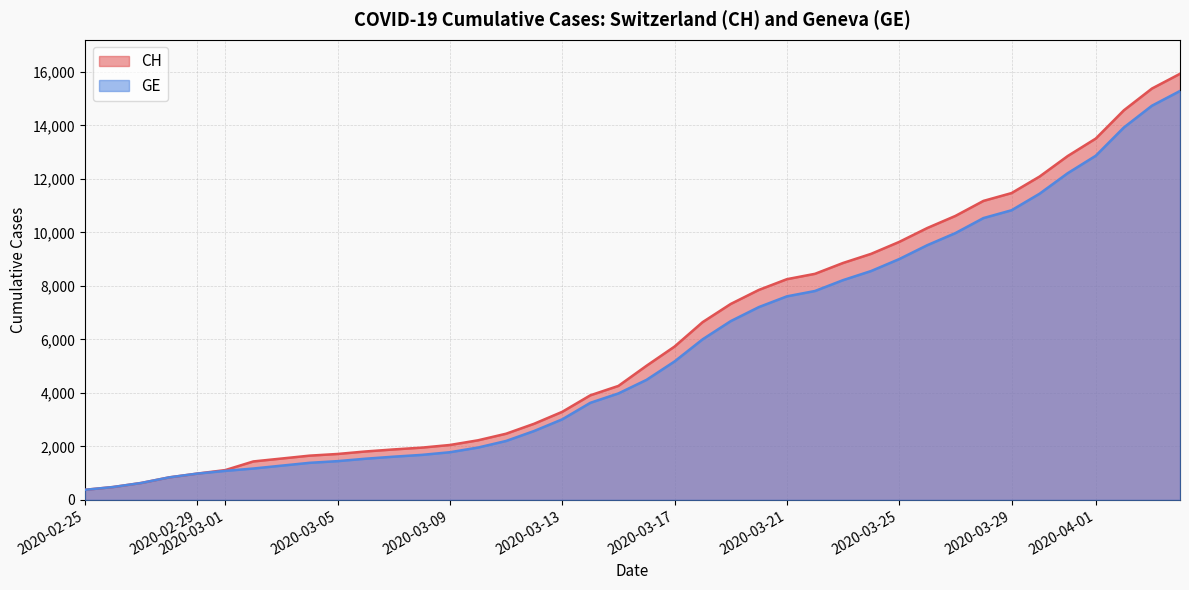

True or false: CH and GE intersect in this chart.

False